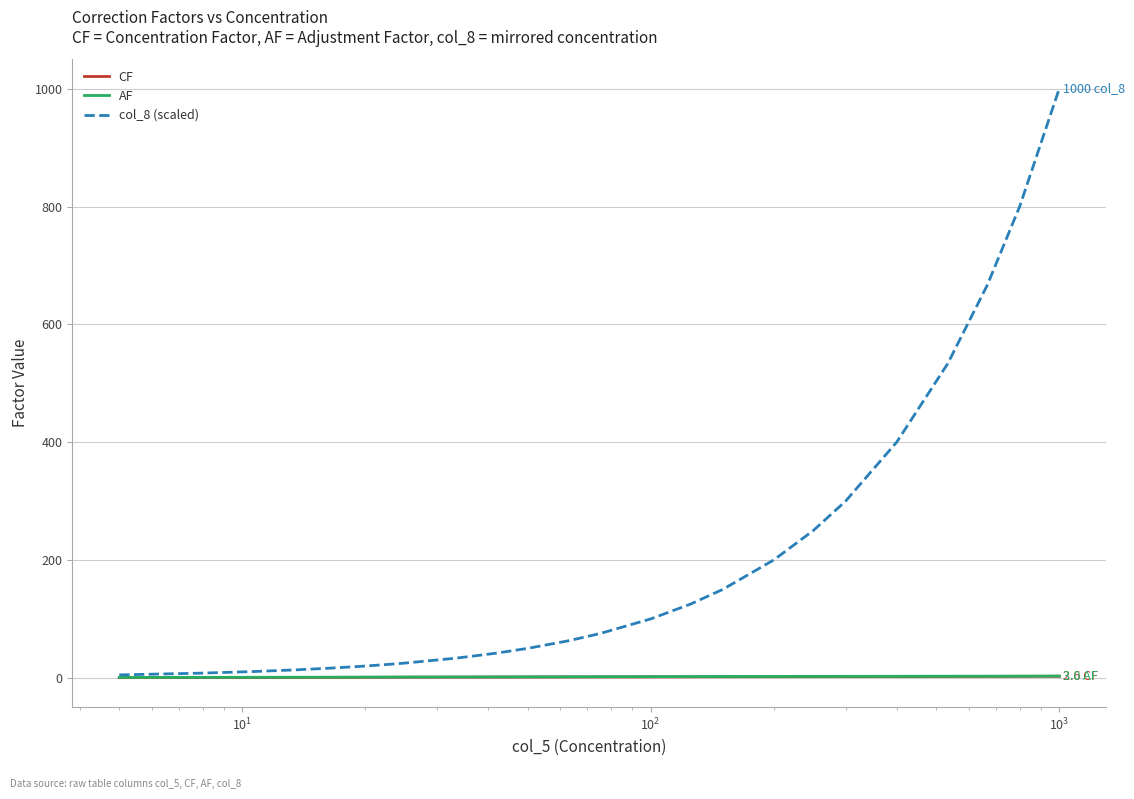

Which series has the largest total across all categories?

col_8 (scaled)